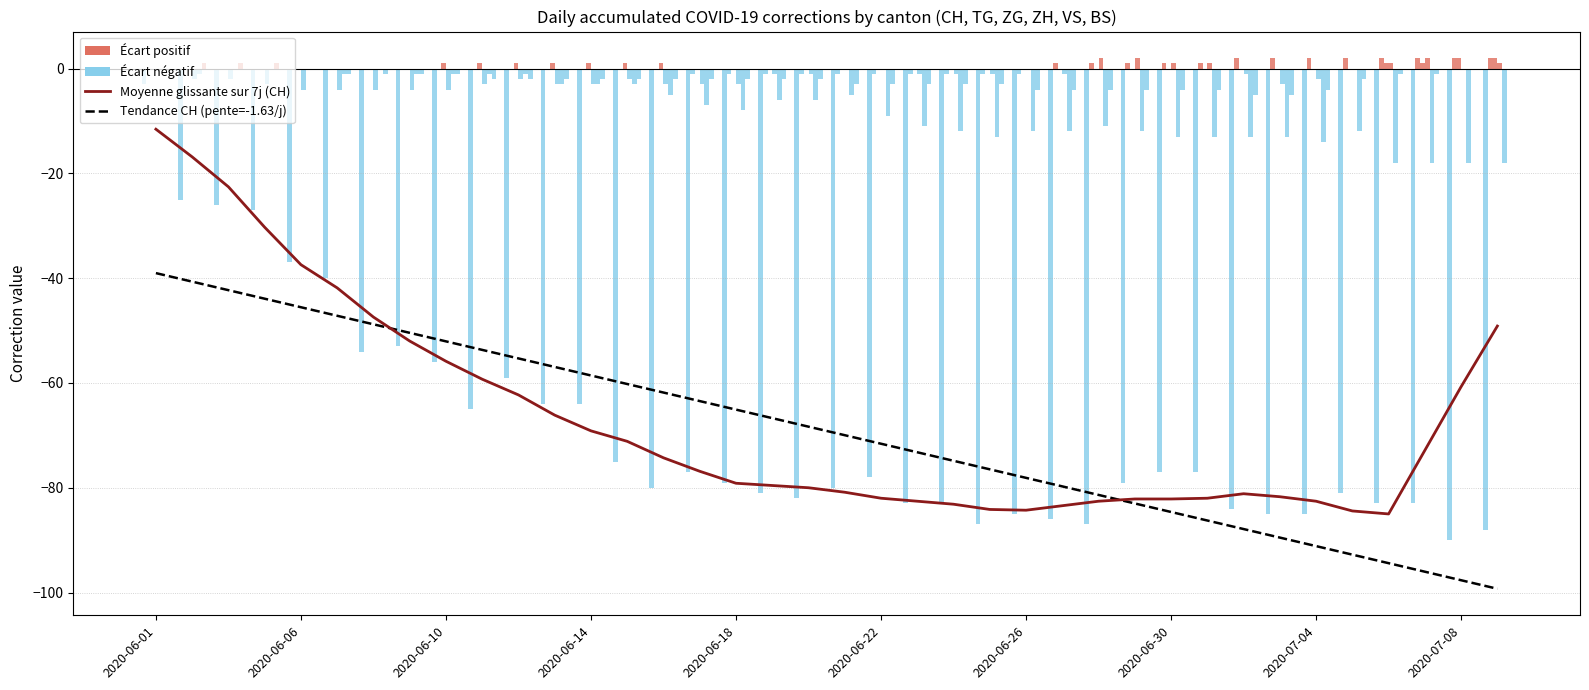

At which label does BS first exceed -2?

2020-06-01